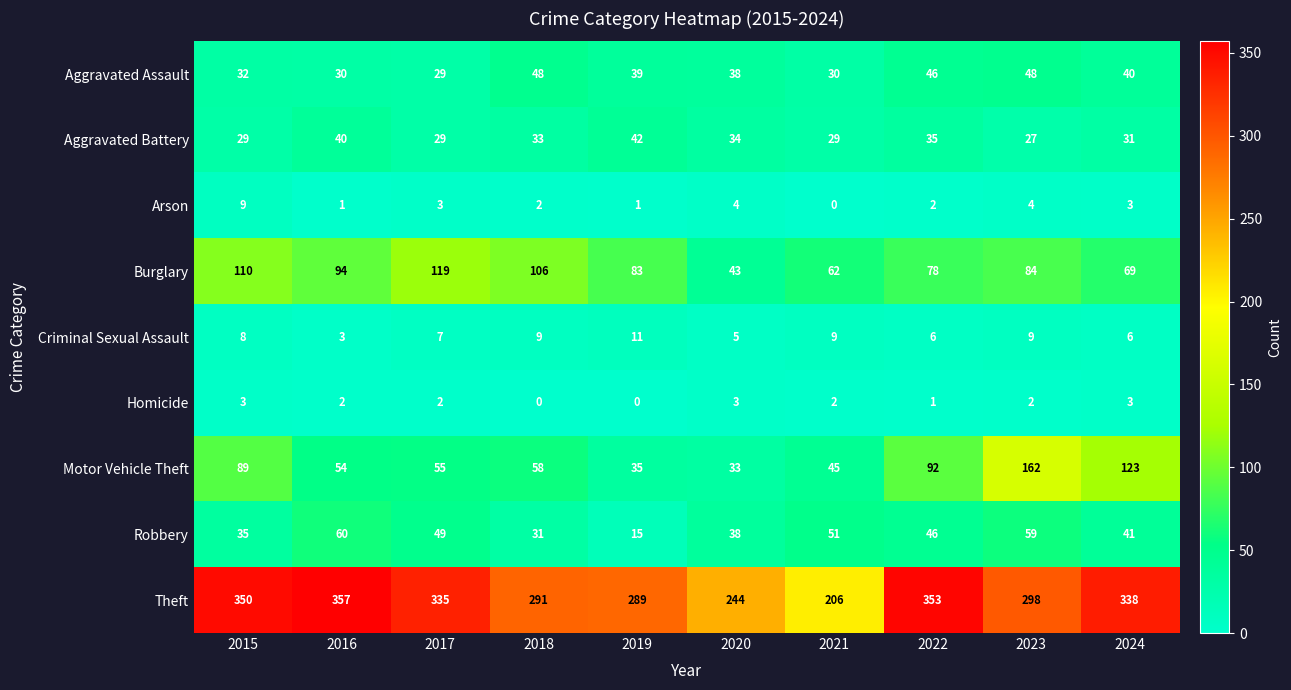

What is the average value of the Aggravated Assault series?

38